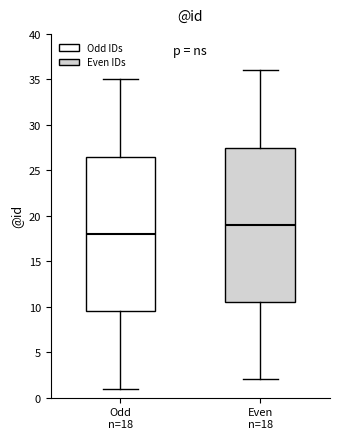

Where is the lower edge of the box for Even n=18 on the y-axis? The values are not printed on the chart, so give them approximately, as read against the axis.

10.5